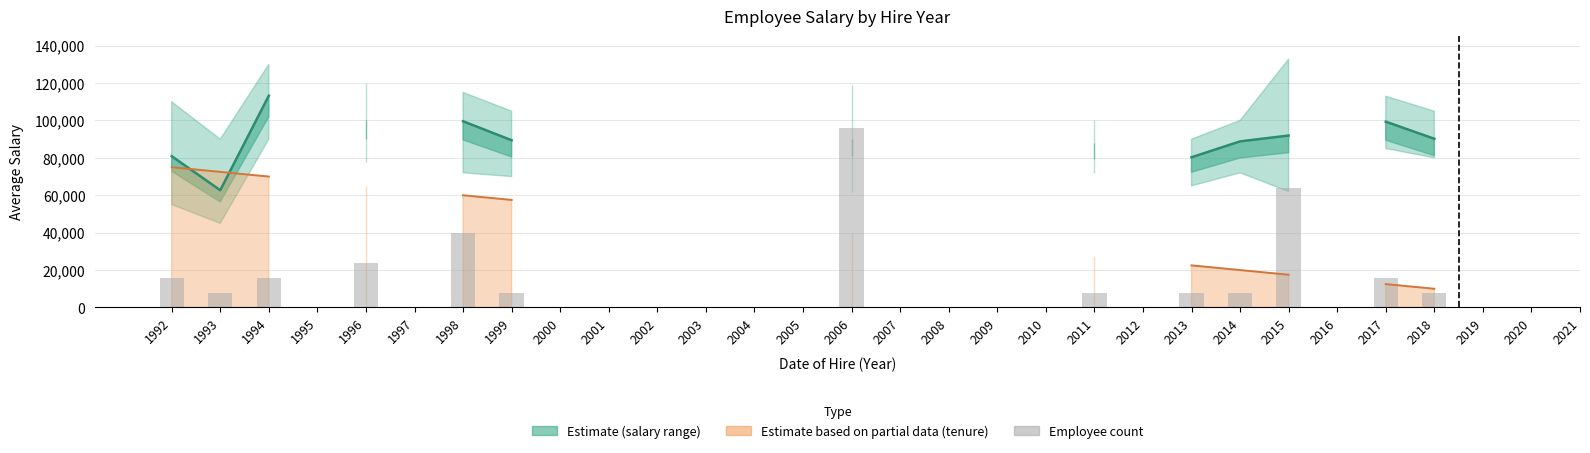

At which category does the chart reach its minimum across all series?

1993